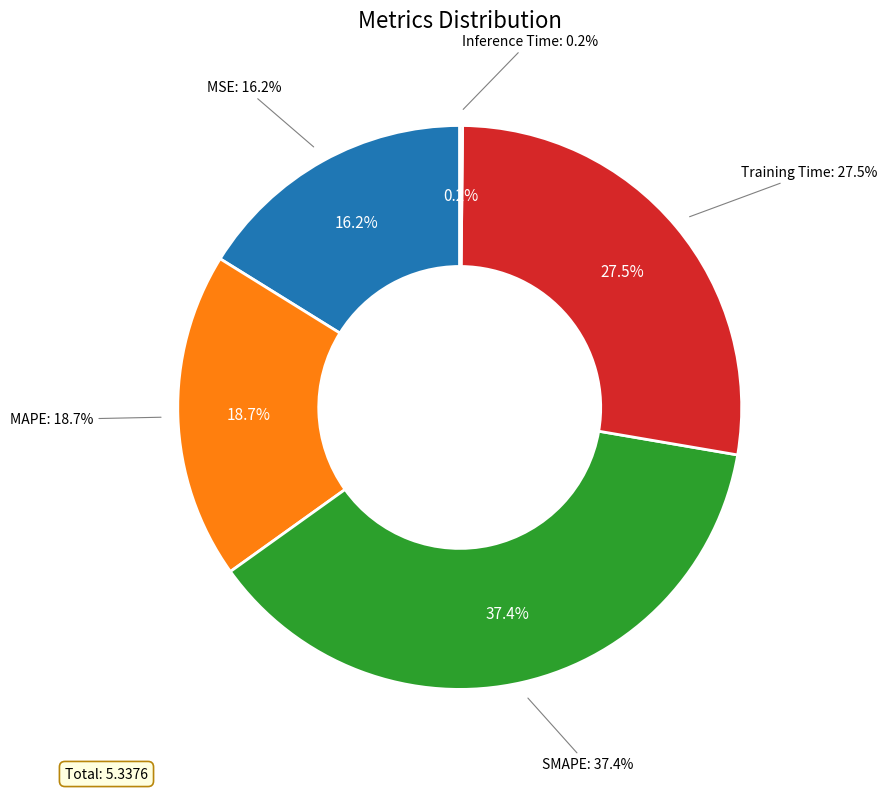

Rank the categories by value from lowest to highest.

Inference Time, MSE, MAPE, Training Time, SMAPE